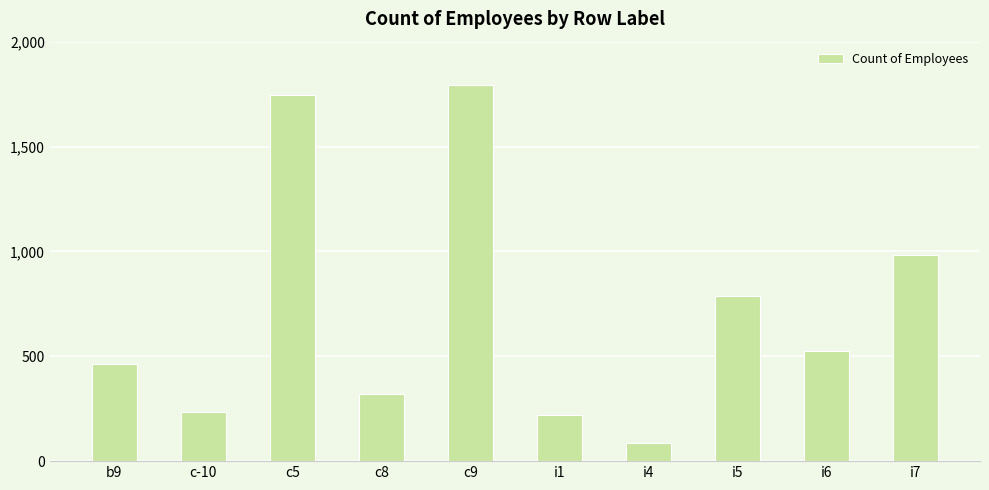

Where does the data first go above 527?

c5